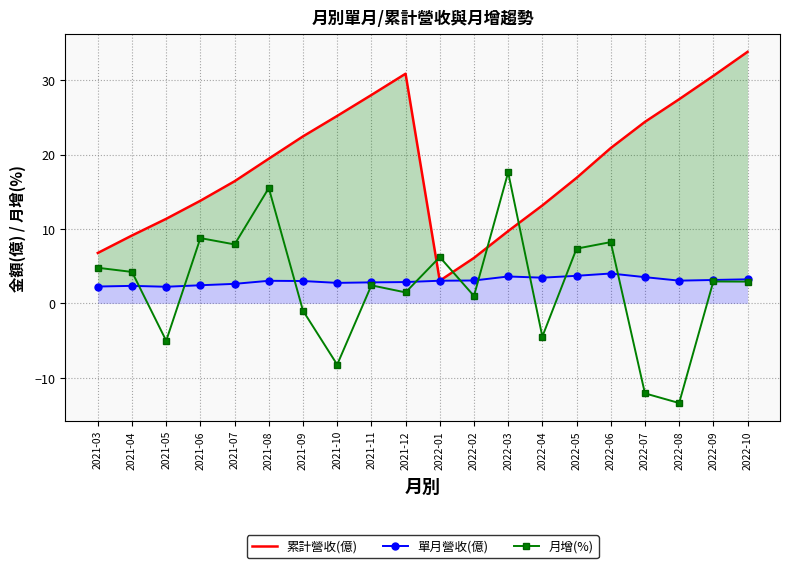

List the labels in order of 月增(%) value, largest first.

2022-03, 2021-08, 2021-06, 2022-06, 2021-07, 2022-05, 2022-01, 2021-03, 2021-04, 2022-09, 2022-10, 2021-11, 2021-12, 2022-02, 2021-09, 2022-04, 2021-05, 2021-10, 2022-07, 2022-08